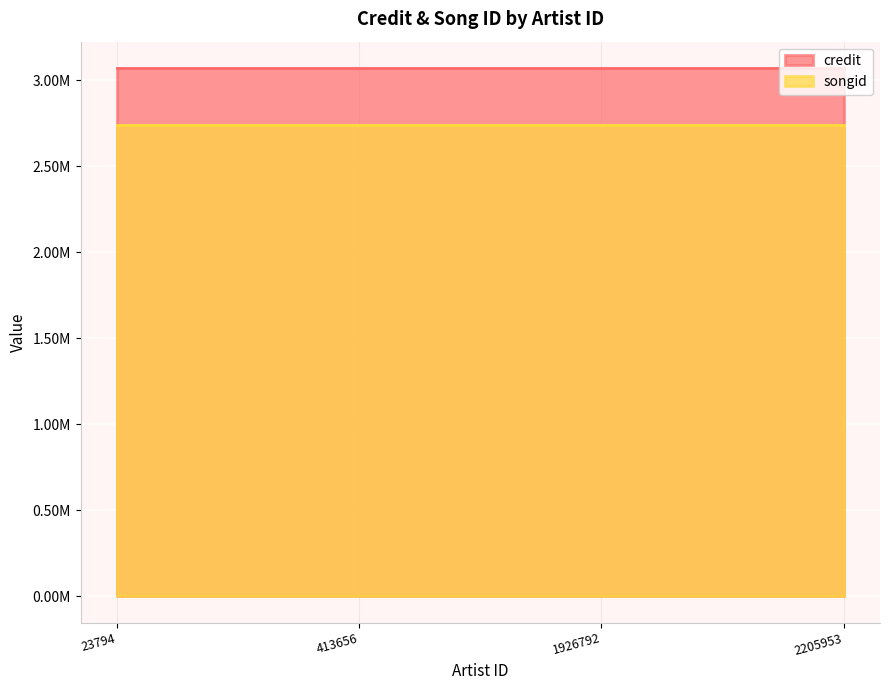

The credit series shows 1449286 at 1926792. True or false?

False